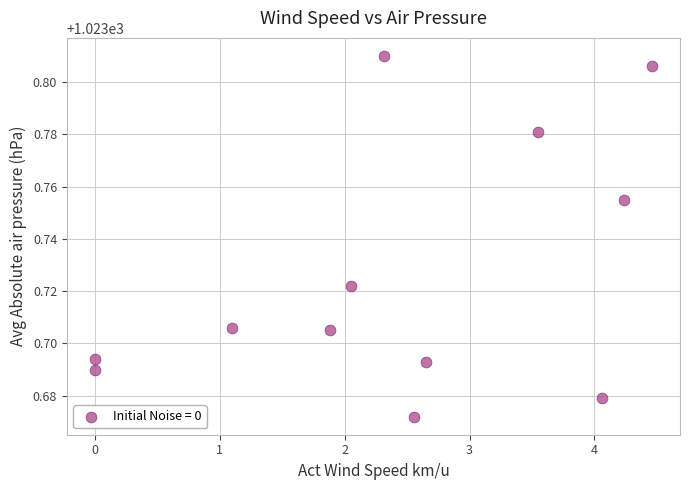

What is the range of X values (max minus min)?

4.5